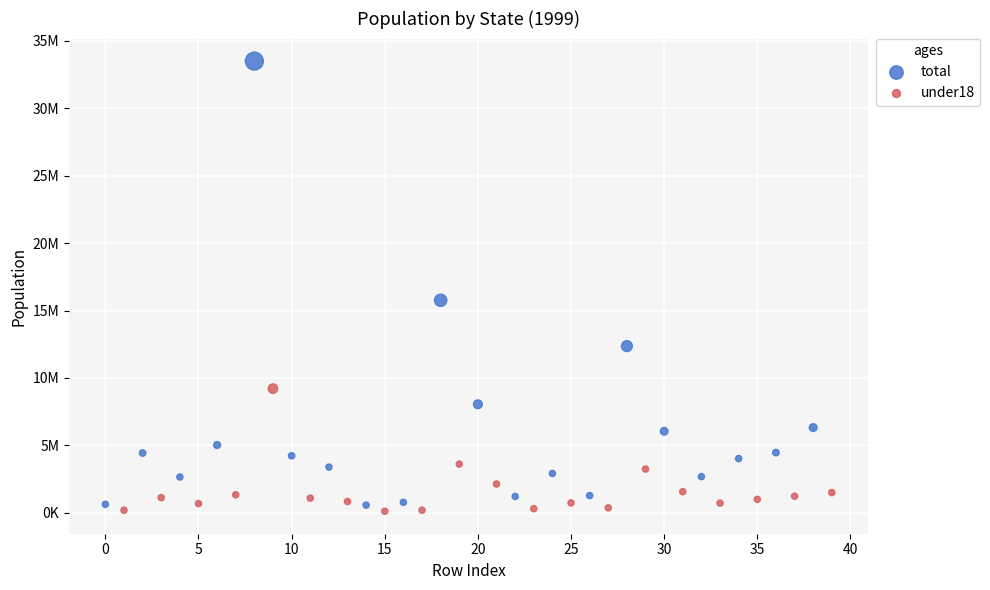

What are all the series names shown in the legend?

total, under18